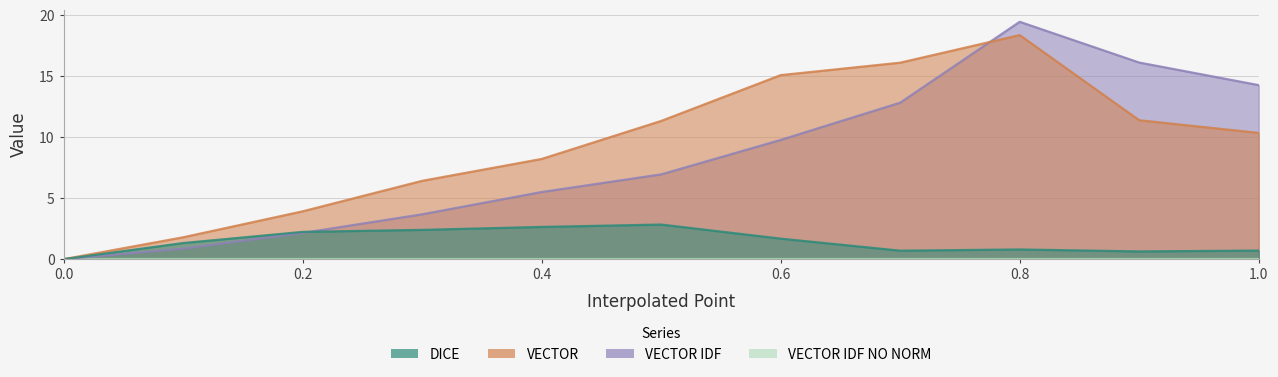

At how many categories does at least one series exceed 14?

5